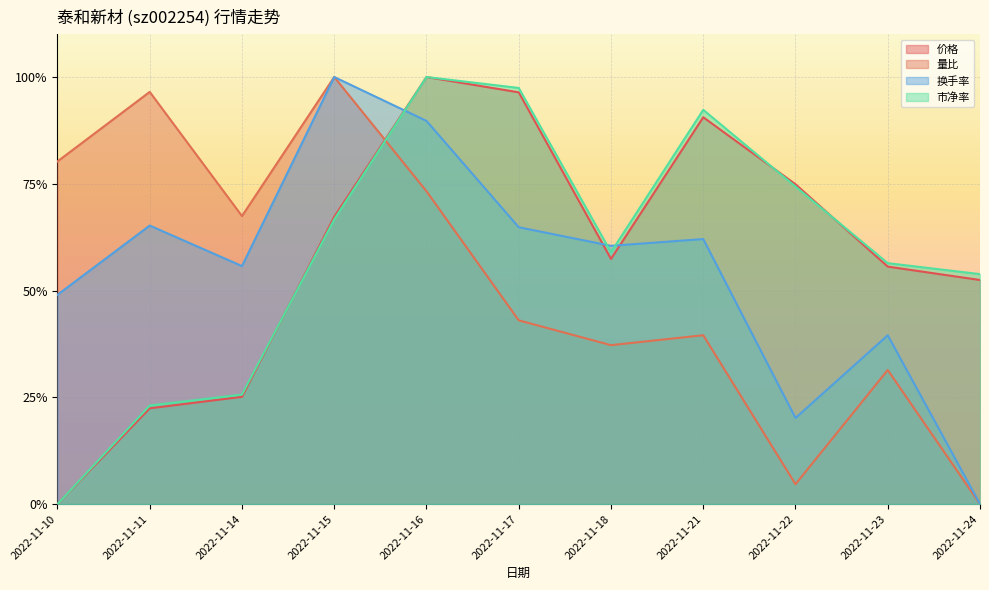

Reading left to right, transcribe all the data shown in this chart.

价格: 2022-11-10=0.0	2022-11-11=0.2	2022-11-14=0.3	2022-11-15=0.7	2022-11-16=1.0	2022-11-17=1.0	2022-11-18=0.6	2022-11-21=0.9	2022-11-22=0.7	2022-11-23=0.6	2022-11-24=0.5
量比: 2022-11-10=0.8	2022-11-11=1.0	2022-11-14=0.7	2022-11-15=1.0	2022-11-16=0.7	2022-11-17=0.4	2022-11-18=0.4	2022-11-21=0.4	2022-11-22=0.0	2022-11-23=0.3	2022-11-24=0.0
换手率: 2022-11-10=0.5	2022-11-11=0.7	2022-11-14=0.6	2022-11-15=1.0	2022-11-16=0.9	2022-11-17=0.6	2022-11-18=0.6	2022-11-21=0.6	2022-11-22=0.2	2022-11-23=0.4	2022-11-24=0.0
市净率: 2022-11-10=0.0	2022-11-11=0.2	2022-11-14=0.3	2022-11-15=0.7	2022-11-16=1.0	2022-11-17=1.0	2022-11-18=0.6	2022-11-21=0.9	2022-11-22=0.7	2022-11-23=0.6	2022-11-24=0.5